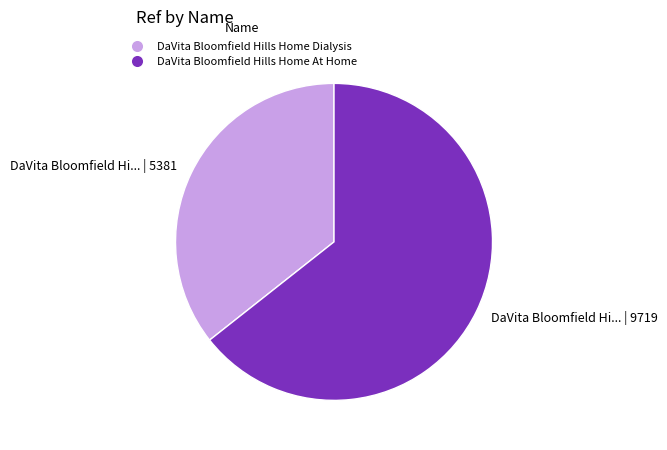

Is it true that DaVita Bloomfield Hills Home At Home is 54% of the pie?

False